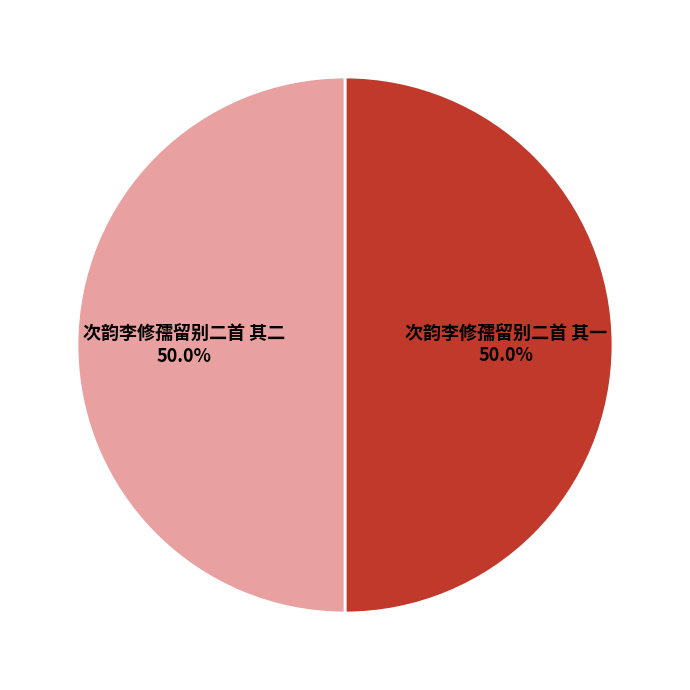

What is the ratio of the value at 次韵李修孺留别二首 其二 to the value at 次韵李修孺留别二首 其一?

1.0